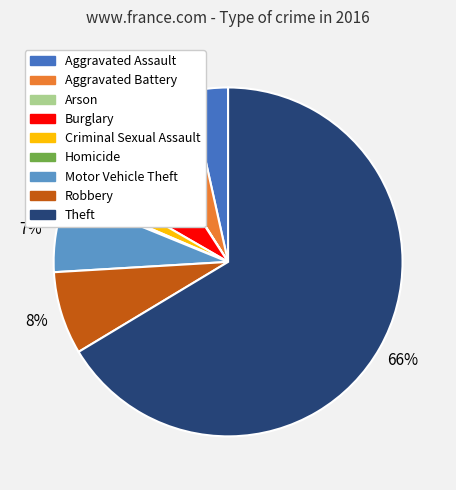

Combined, do Robbery and Burglary account for over 50%?

No